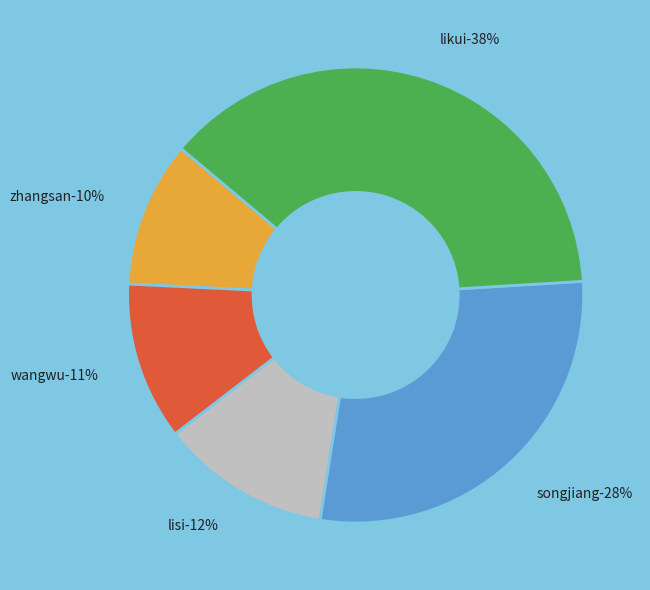

Is it true that likui is 50% of the pie?

False